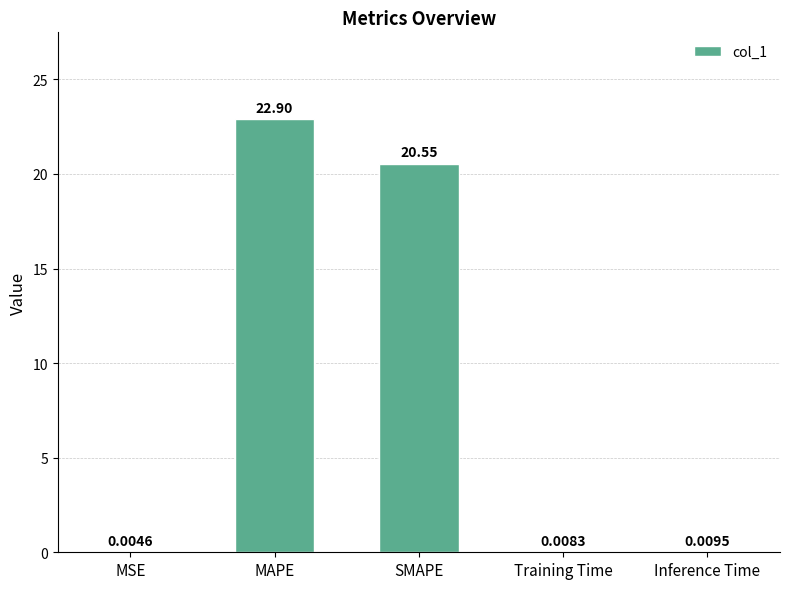

What is the change in value from MAPE to Training Time?

-22.9